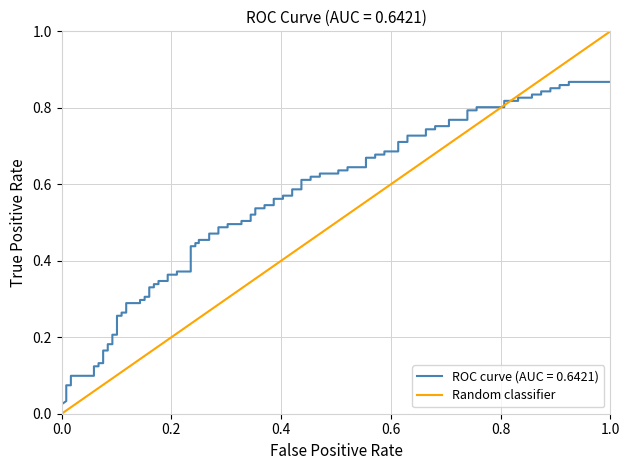

What is the maximum value shown in the chart?

1